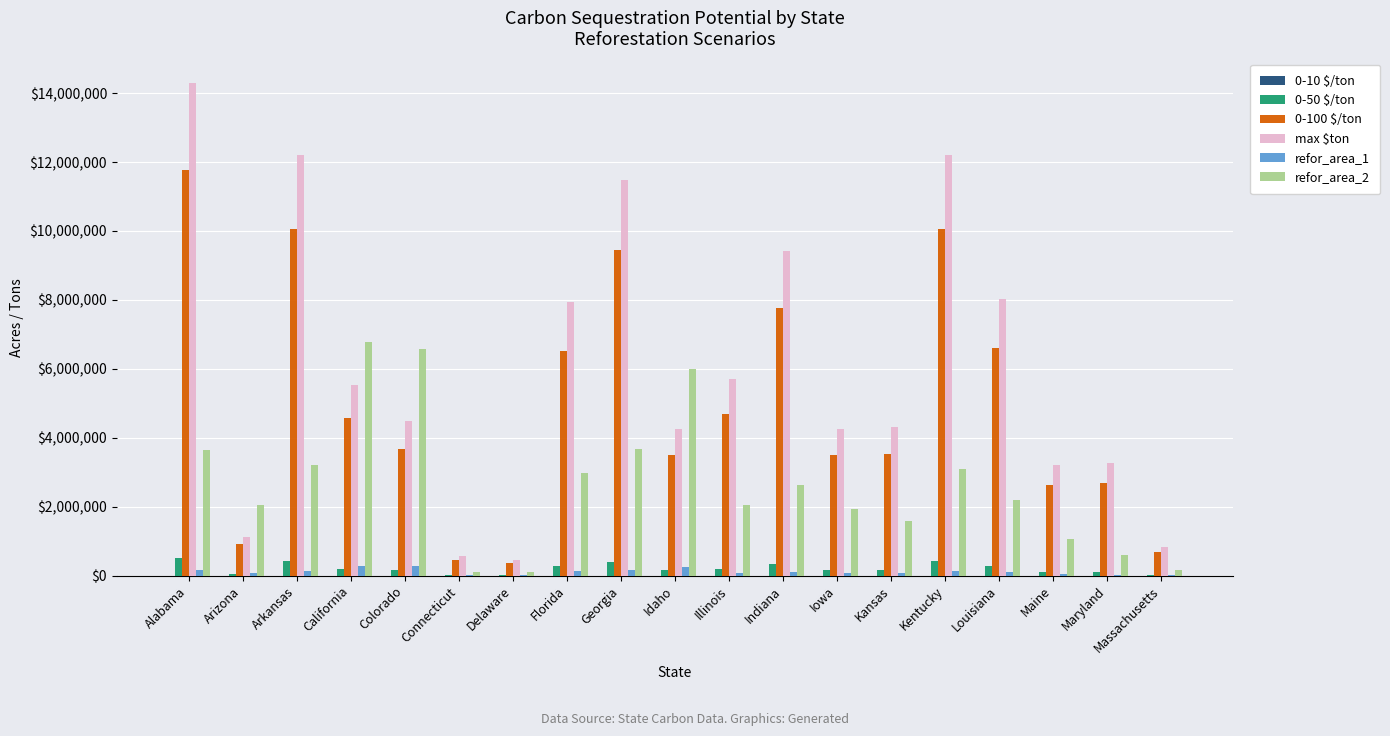

The value of refor_area_2 at Georgia is 6470990.8. True or false?

False